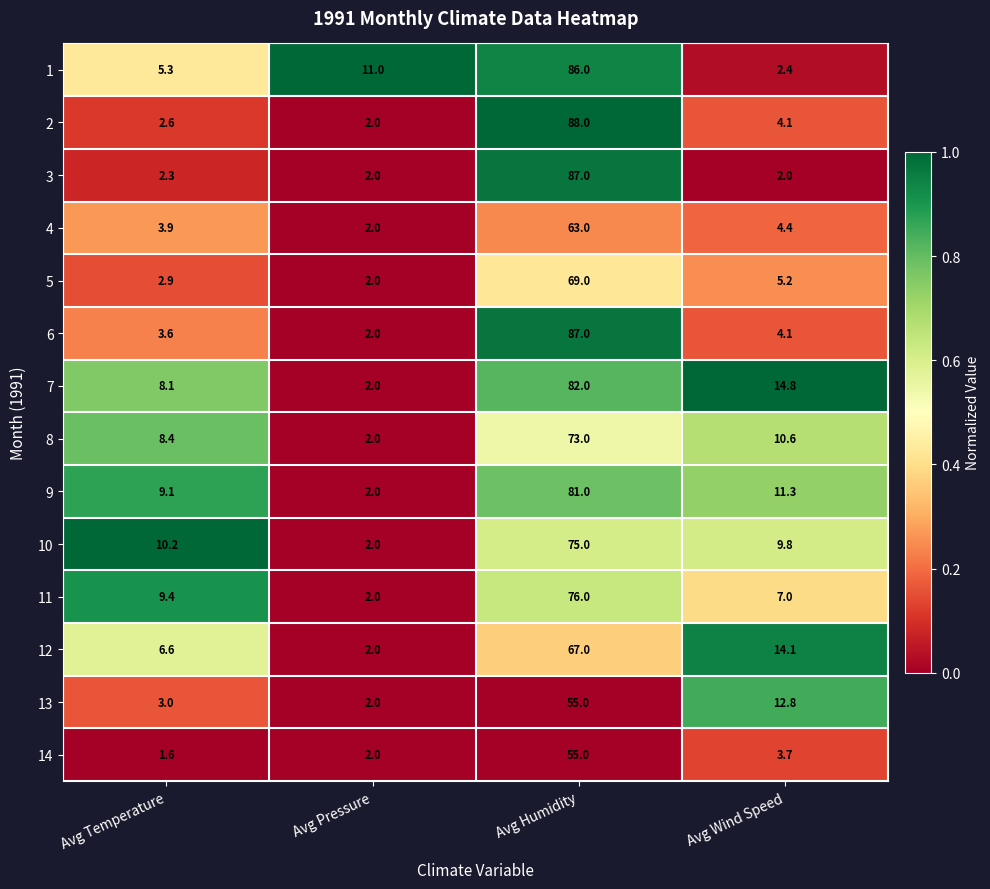

At which label is 2 closest to 45?

Avg Wind Speed